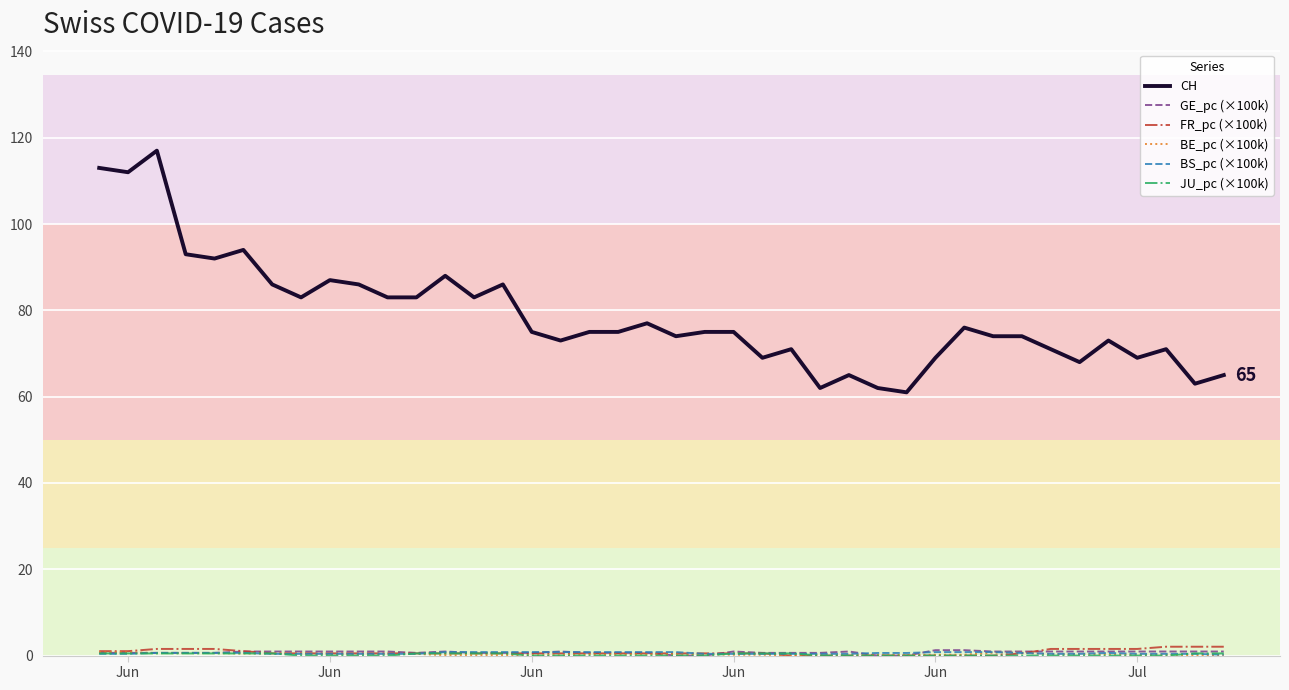

Which series has the widest spread of values?

CH